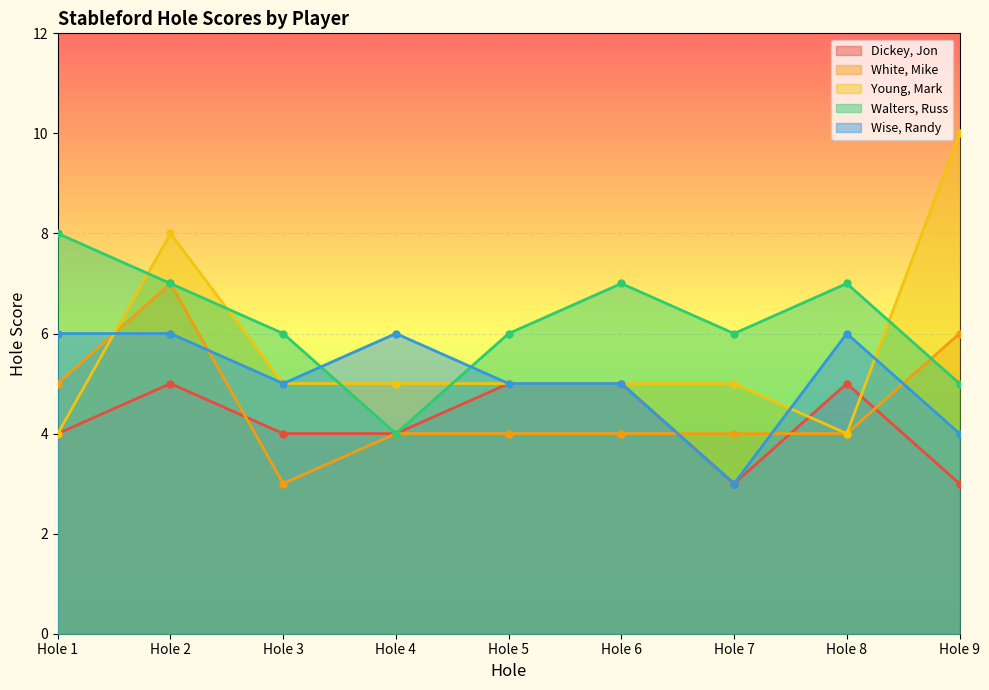

Where do Dickey, Jon and White, Mike first cross each other?

Hole 2 and Hole 3